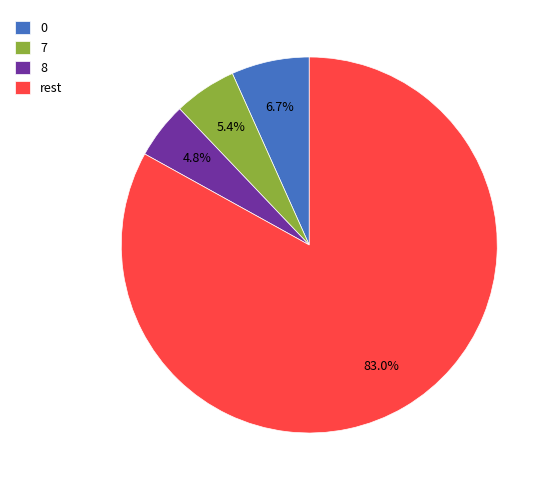

Between 7 and rest, which is larger?

rest